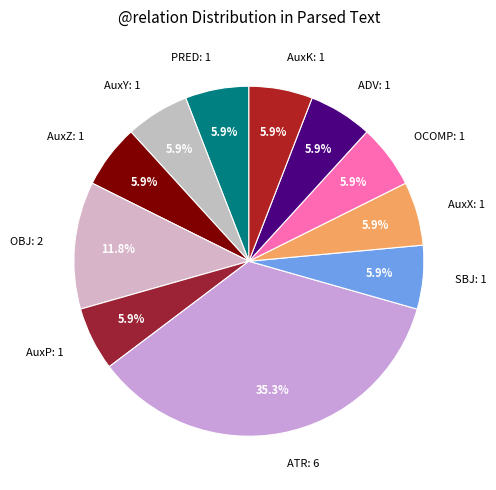

What percentage is NOT represented by AuxX?

94.1%